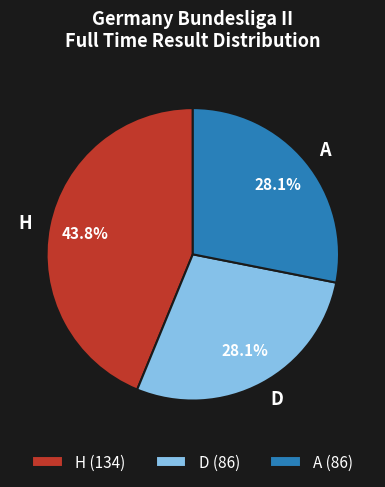

Which has a higher value, H or A?

H